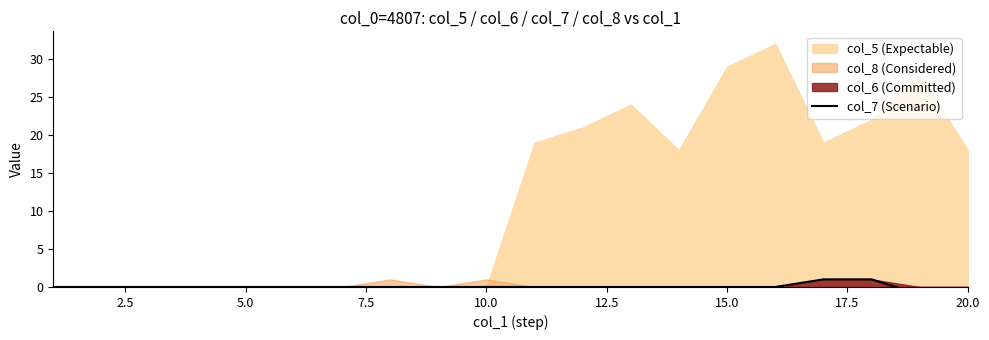

How many lines are shown in the chart?

1